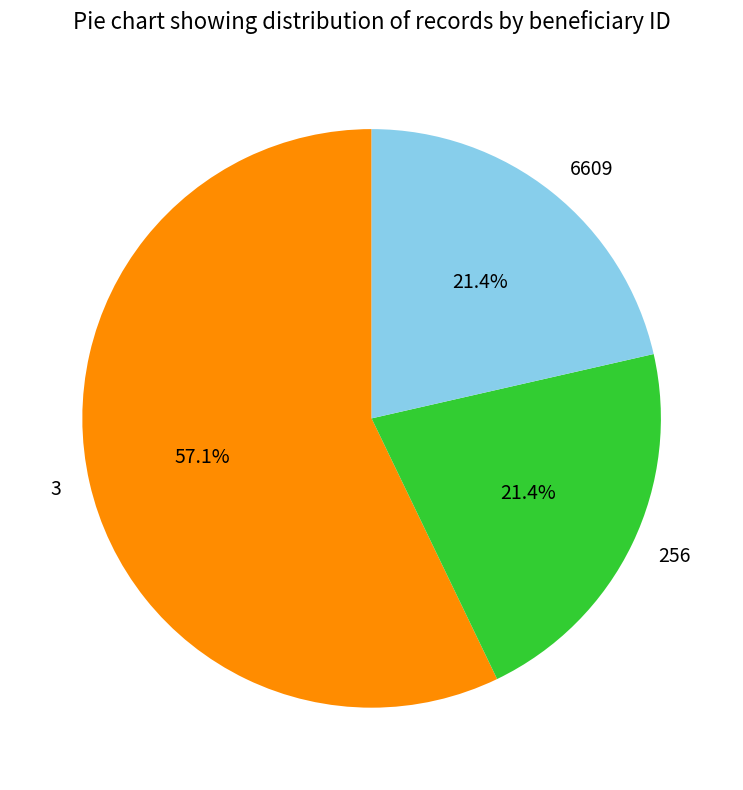

Which category has the biggest portion of the pie?

3